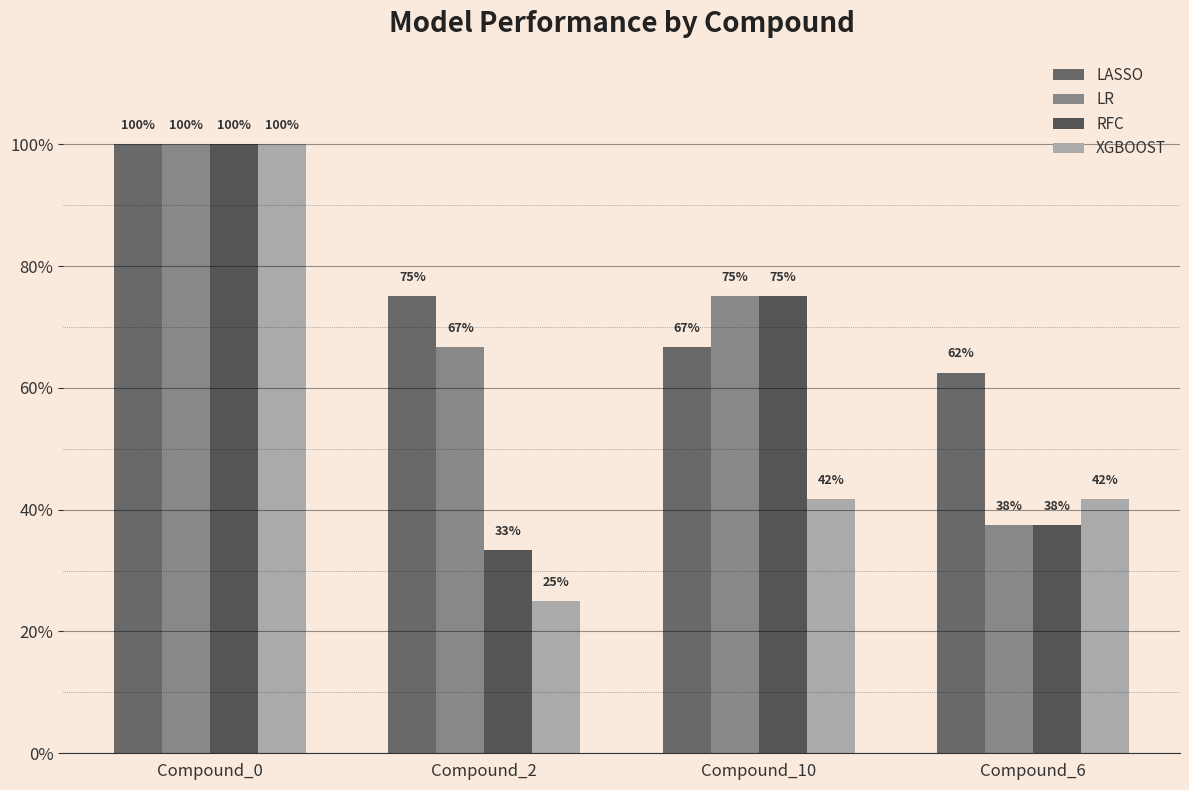

Which category has the highest value in the LASSO series?

Compound_0